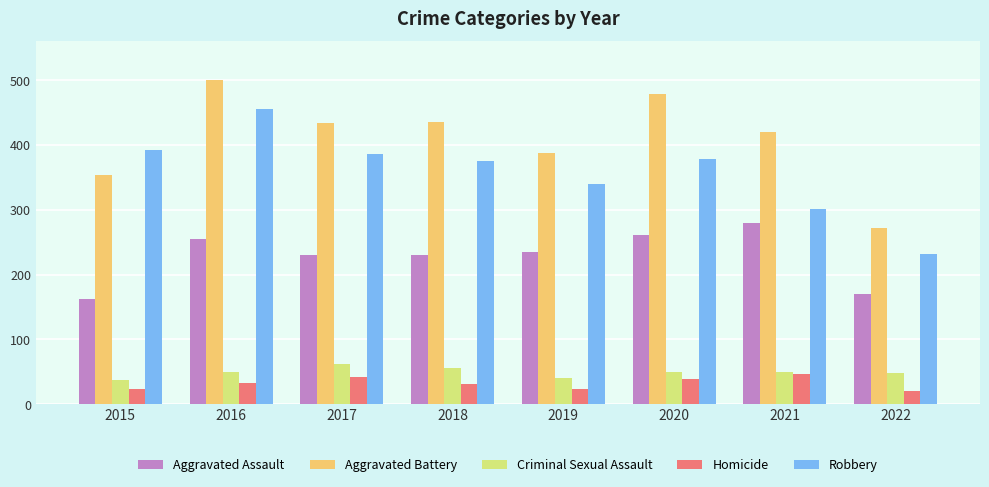

Which series has the largest total across all categories?

Aggravated Battery